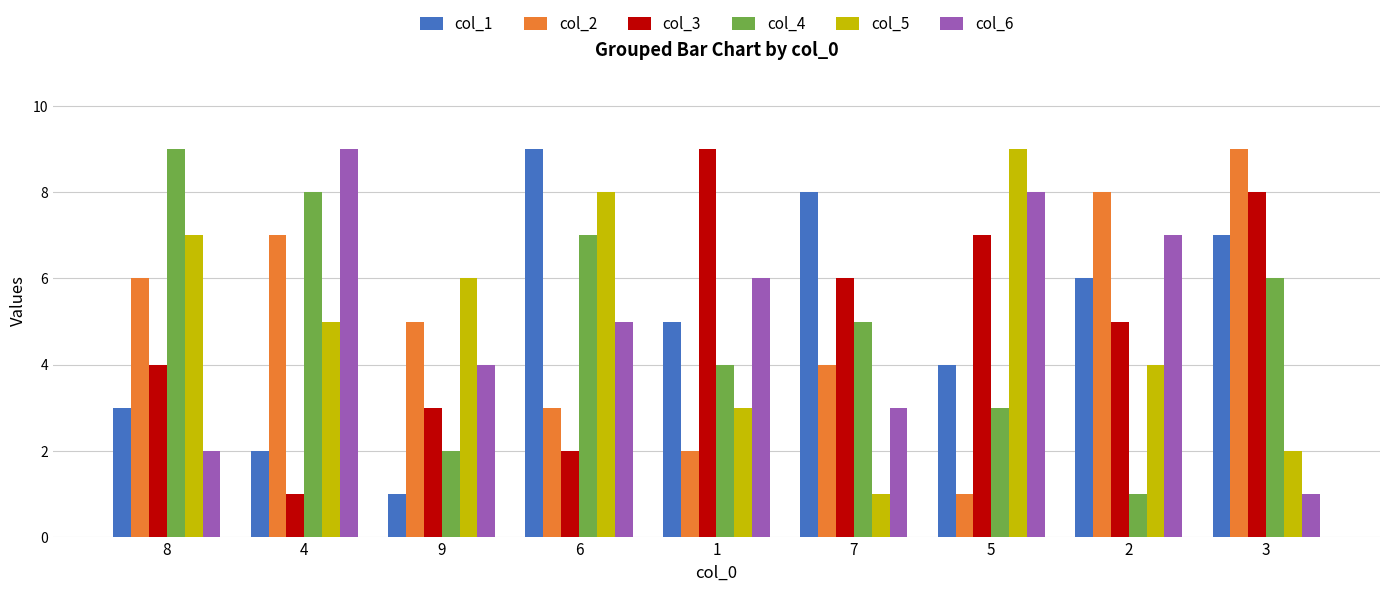

Count the col_6 values in the range 3 to 7.

5